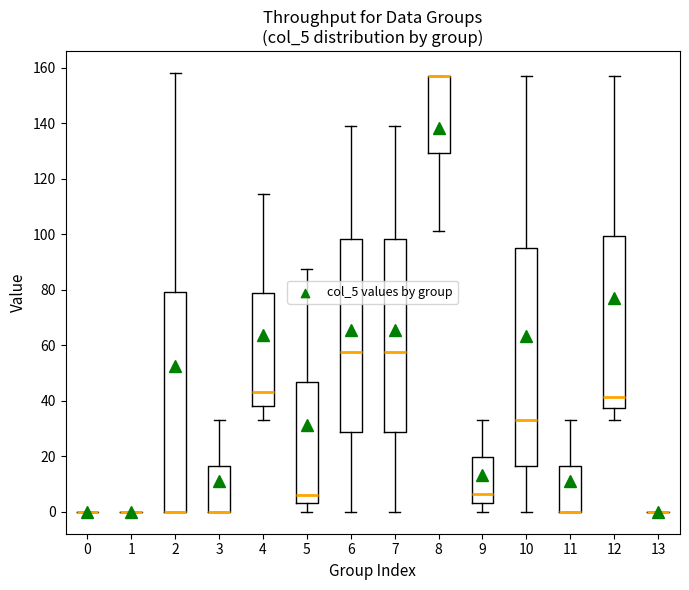

Where is the lower edge of the box at x = 10 on the y-axis? The values are not printed on the chart, so give them approximately, as read against the axis.

16